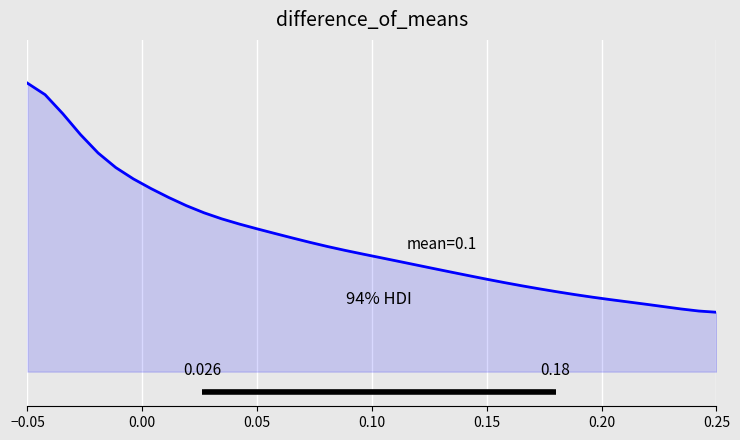

What is the maximum value shown in the chart?

1.0